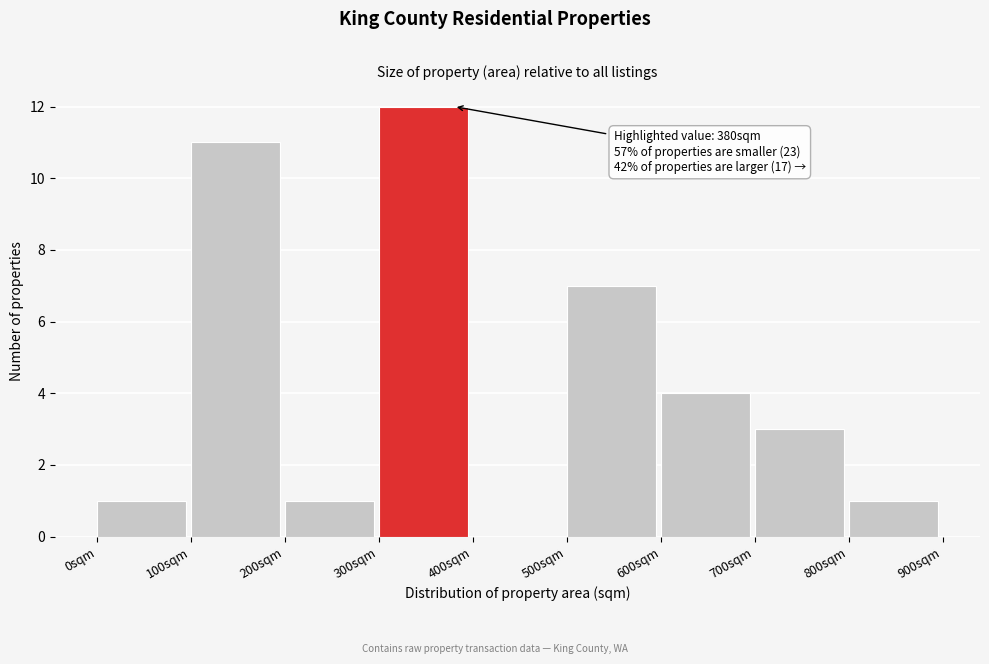

Which range on the x-axis has the tallest bar?

300 to 400